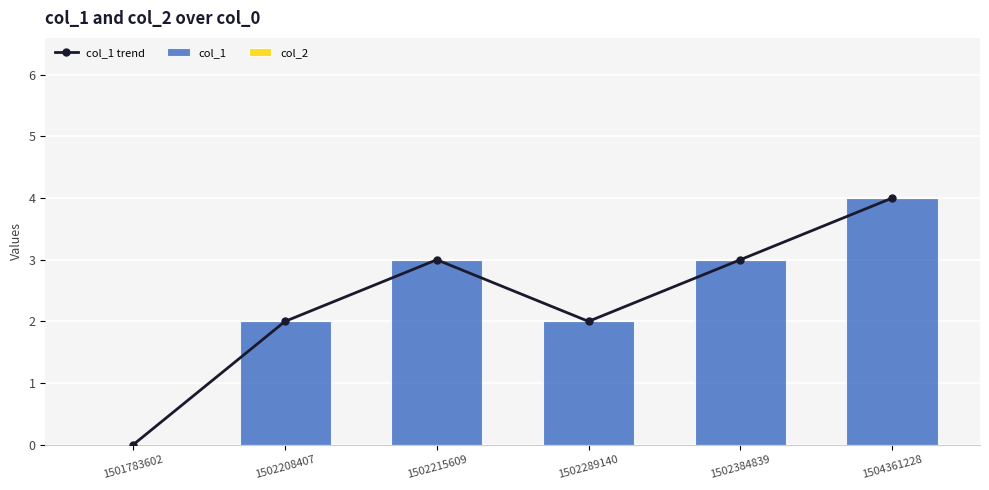

Rank the categories by col_1 trend value from highest to lowest.

1504361228, 1502215609, 1502384839, 1502208407, 1502289140, 1501783602